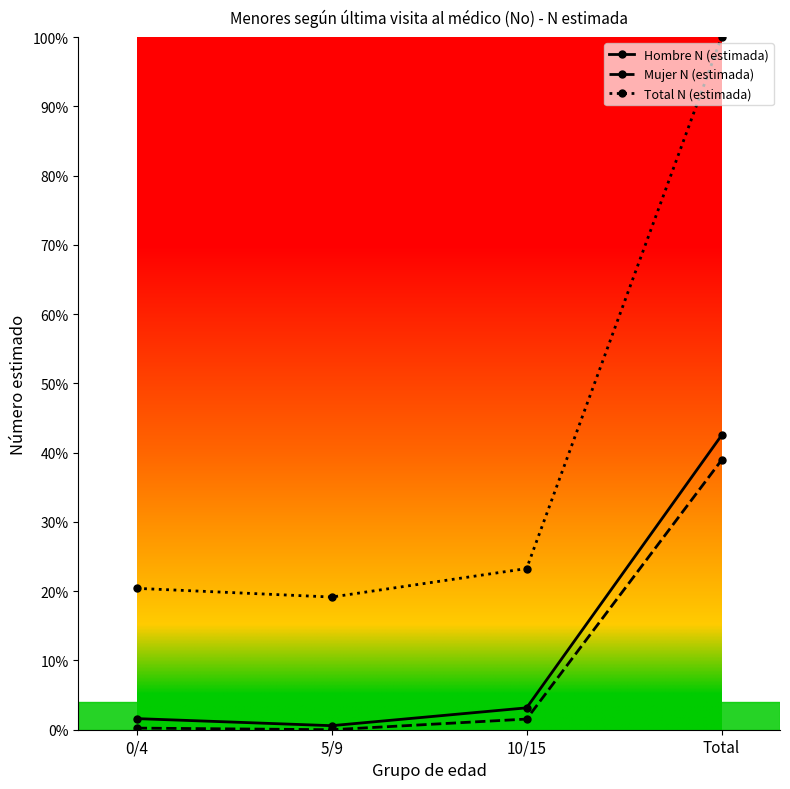

What is the greatest value displayed?

1.0